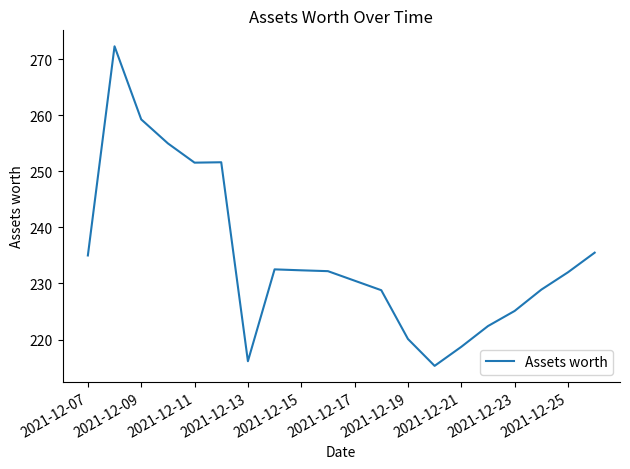

What is the minimum value shown in the chart?

215.3